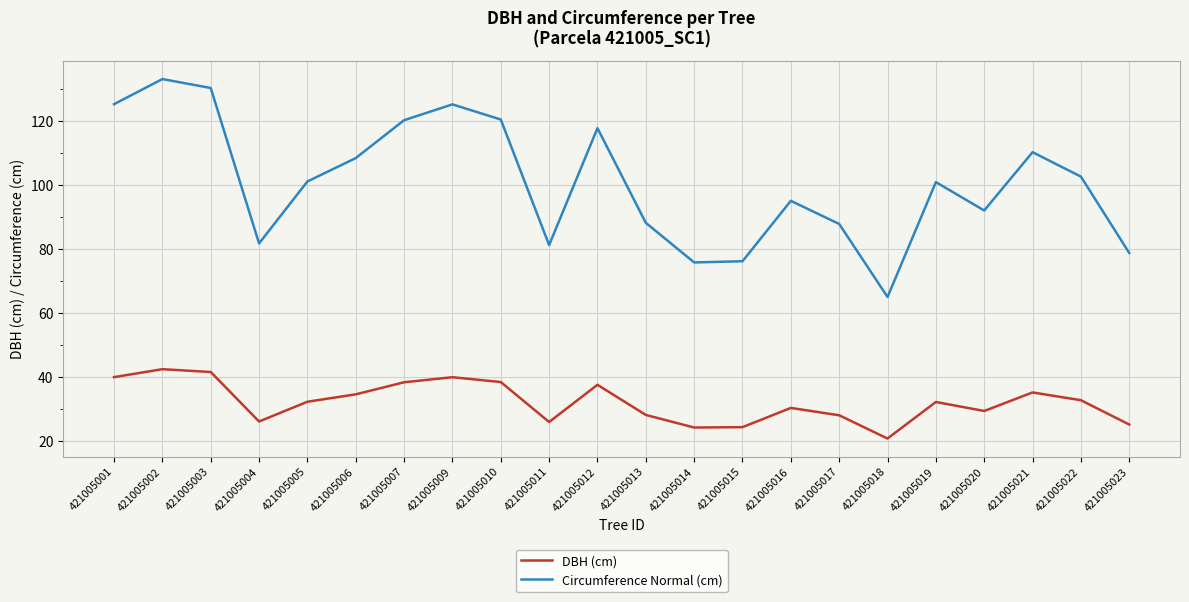

Rank the series by their maximum value, from lowest to highest.

DBH (cm), Circumference Normal (cm)